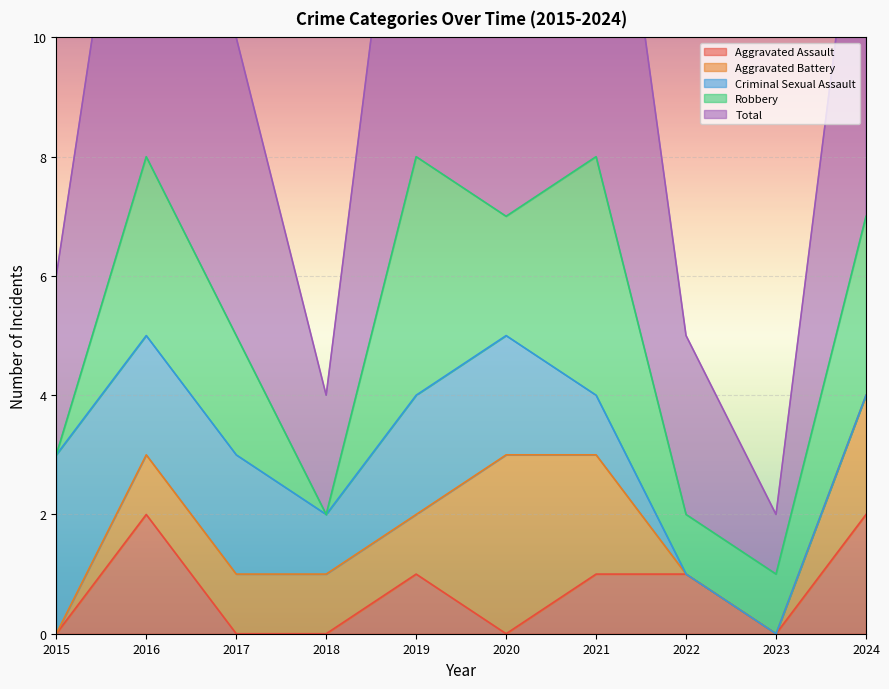

What are all the series names shown in the legend?

Aggravated Assault, Aggravated Battery, Criminal Sexual Assault, Robbery, Total